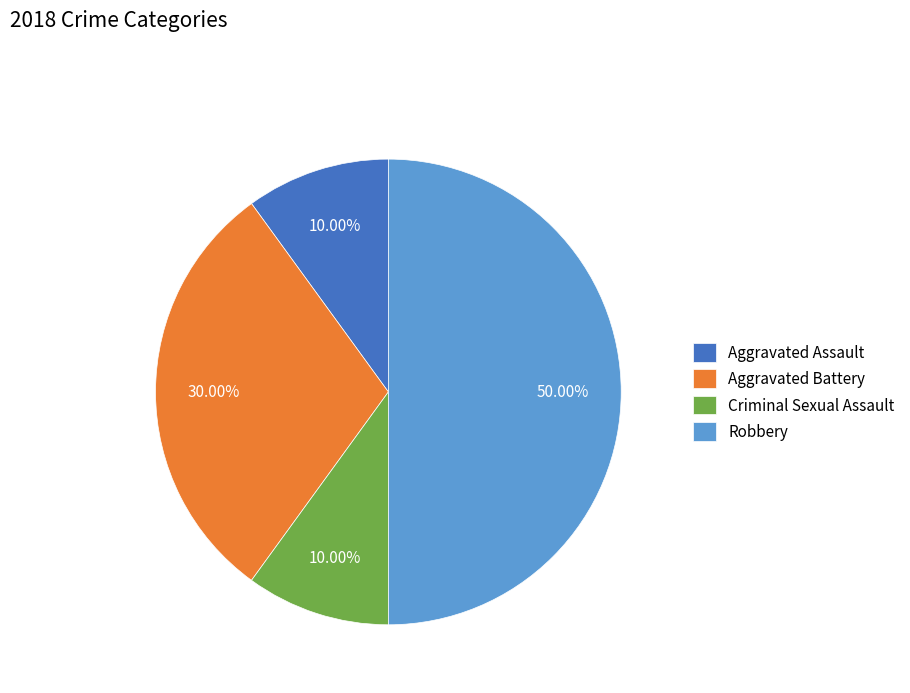

Count the number of slices in the pie.

4